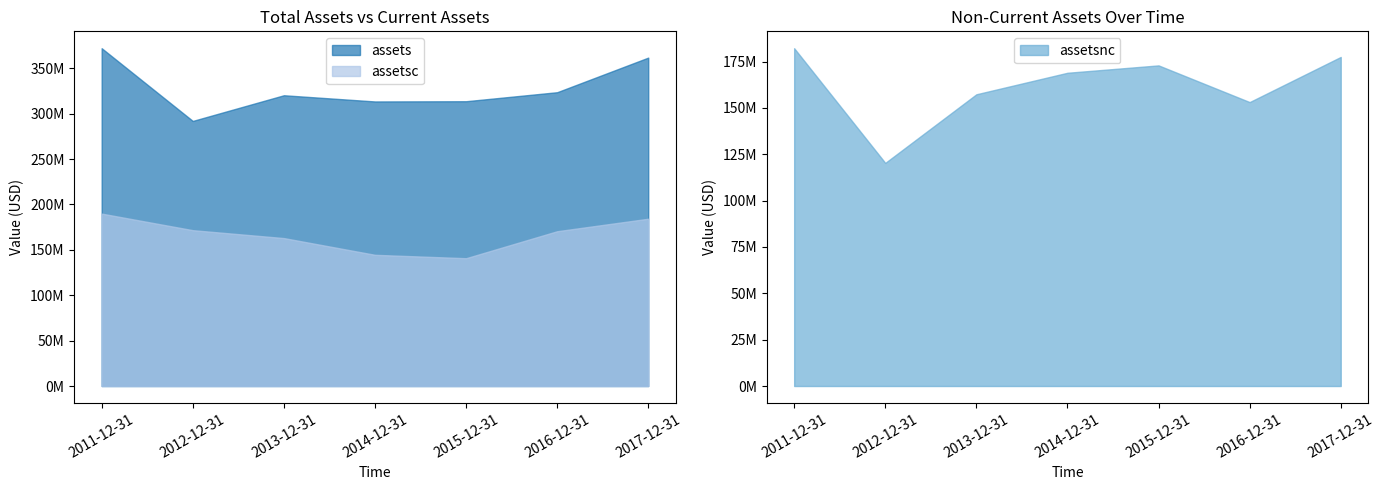

How many distinct data groups are displayed?

3